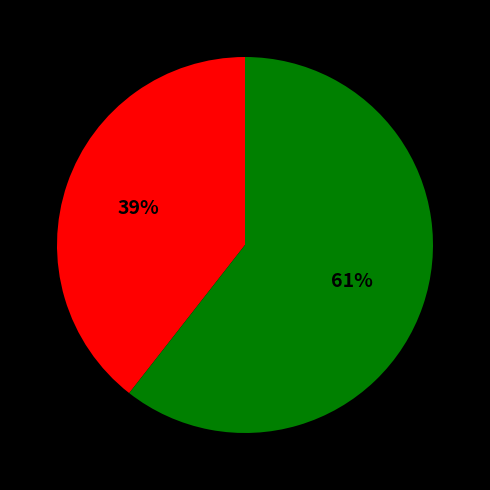

Does any single category account for the majority?

Yes